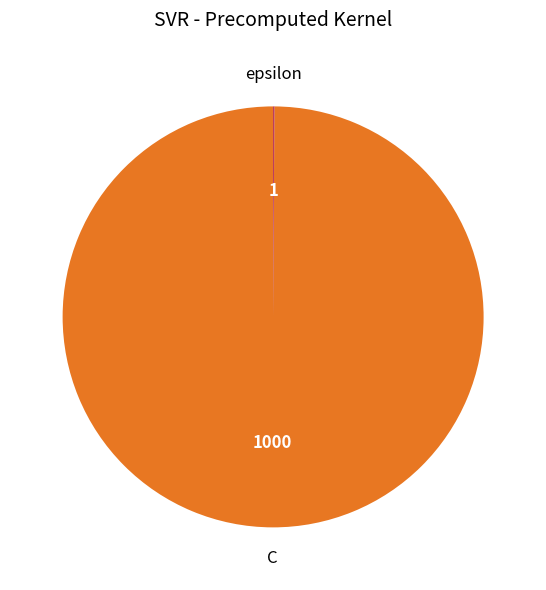

Is there any slice that represents more than half of the pie?

Yes